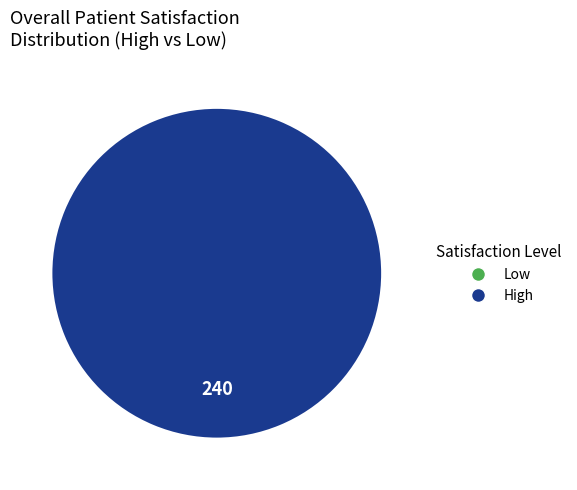

What is the change in value from 0 to 1?

+239.9